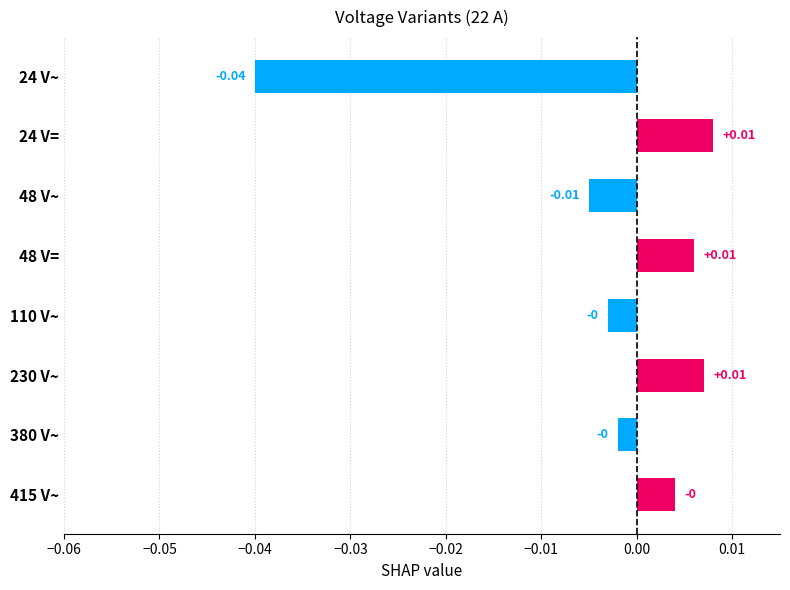

Which has a higher value, 24 V~ or 380 V~?

380 V~